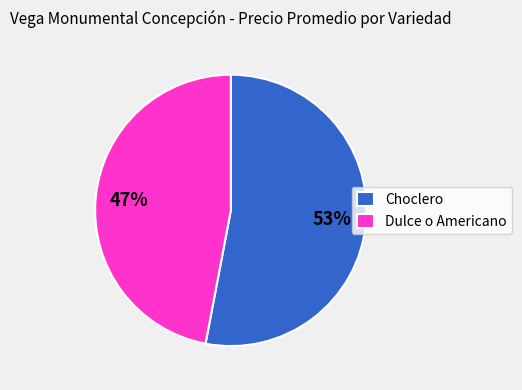

What is the majority slice?

Choclero